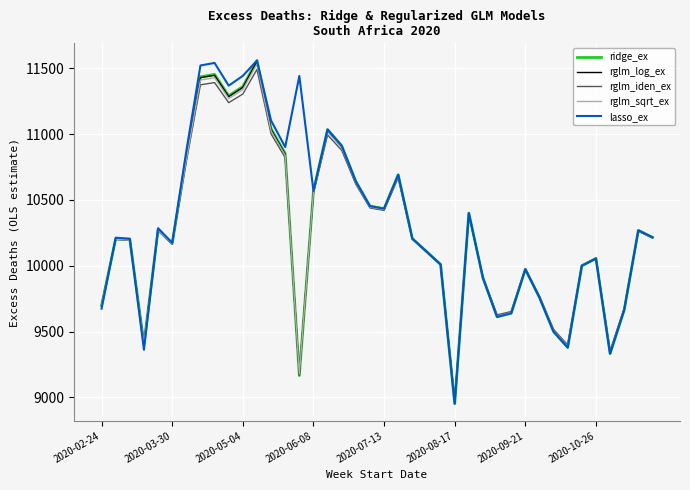

What is the smallest value displayed?

8951.8